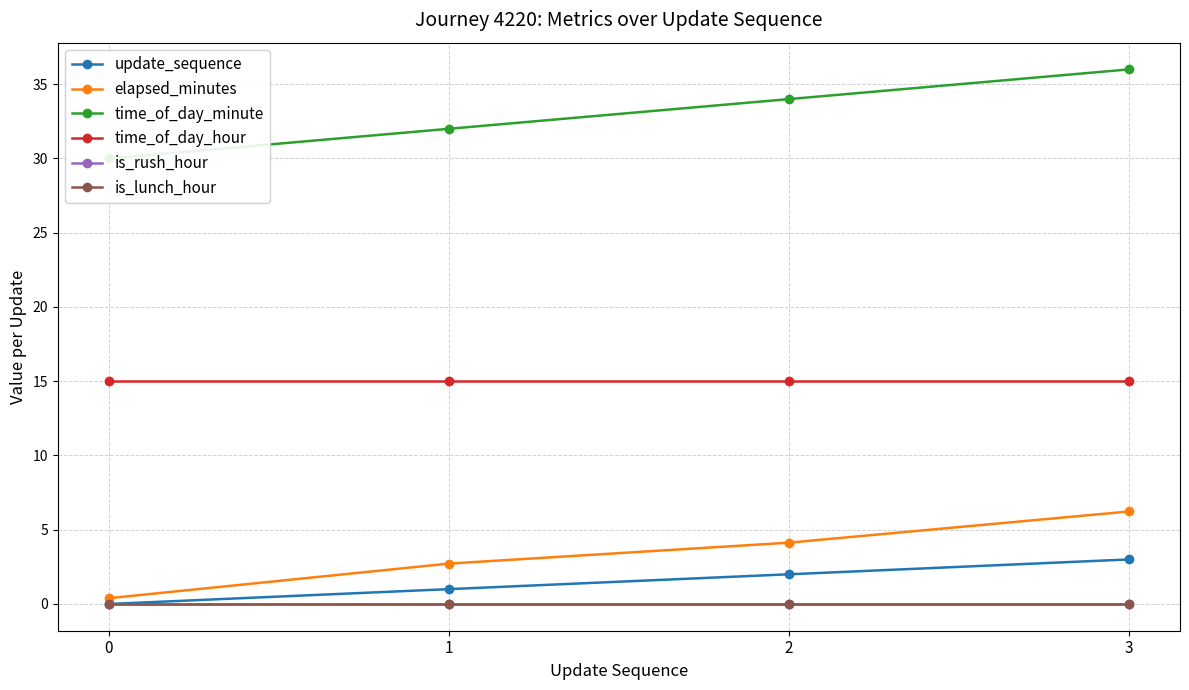

Reading left to right, what are all the values shown in this chart?

update_sequence: 0=0.0	1=1.0	2=2.0	3=3.0
elapsed_minutes: 0=0.4	1=2.7	2=4.1	3=6.2
time_of_day_minute: 0=30.0	1=32.0	2=34.0	3=36.0
time_of_day_hour: 0=15.0	1=15.0	2=15.0	3=15.0
is_rush_hour: 0=0.0	1=0.0	2=0.0	3=0.0
is_lunch_hour: 0=0.0	1=0.0	2=0.0	3=0.0